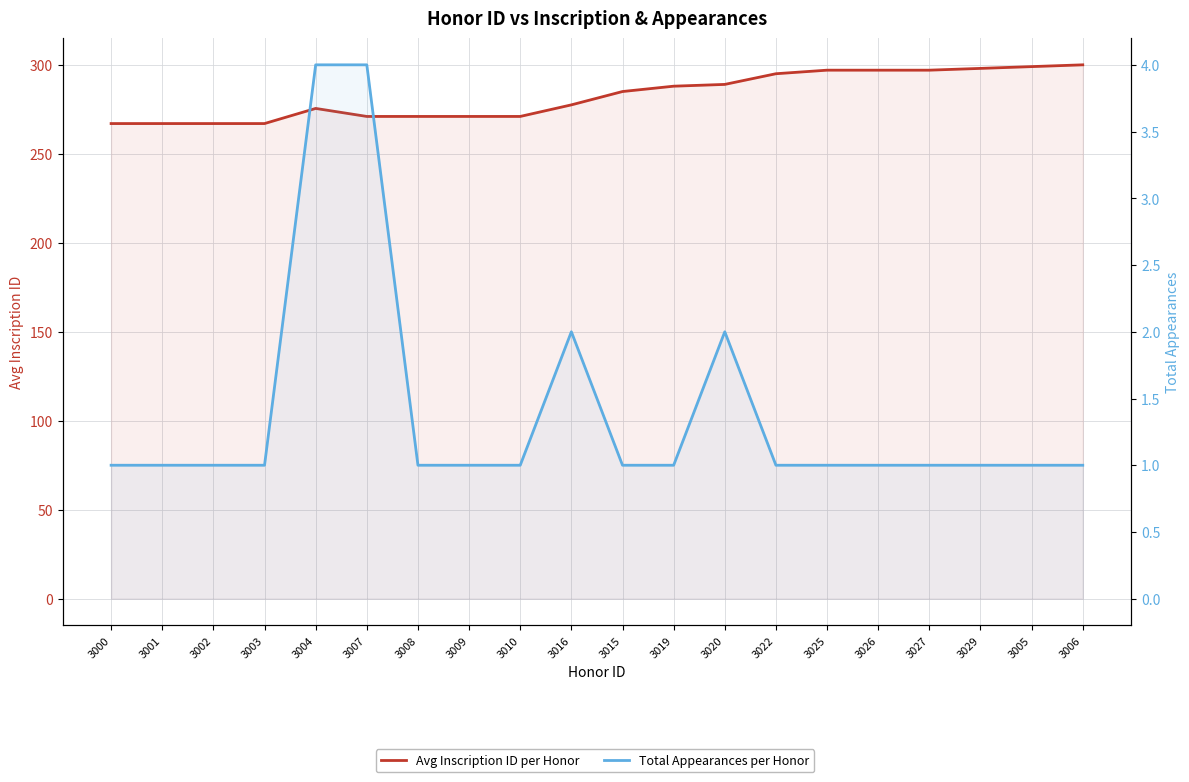

At which category does Total Appearances per Honor reach its first local peak?

3016